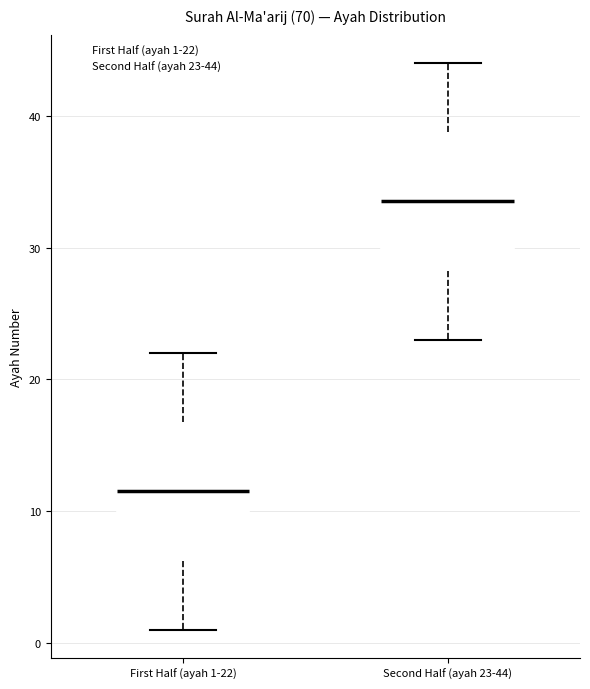

Reading left to right, read every box against the y-axis: the position of its median line, the range the box covers, and the ends of its whiskers. The values are not printed on the chart, so give them approximately, as read against the axis.

First Half (ayah 1-22): median 12, box 6 to 17, whiskers 1 to 22
Second Half (ayah 23-44): median 34, box 28 to 39, whiskers 23 to 44